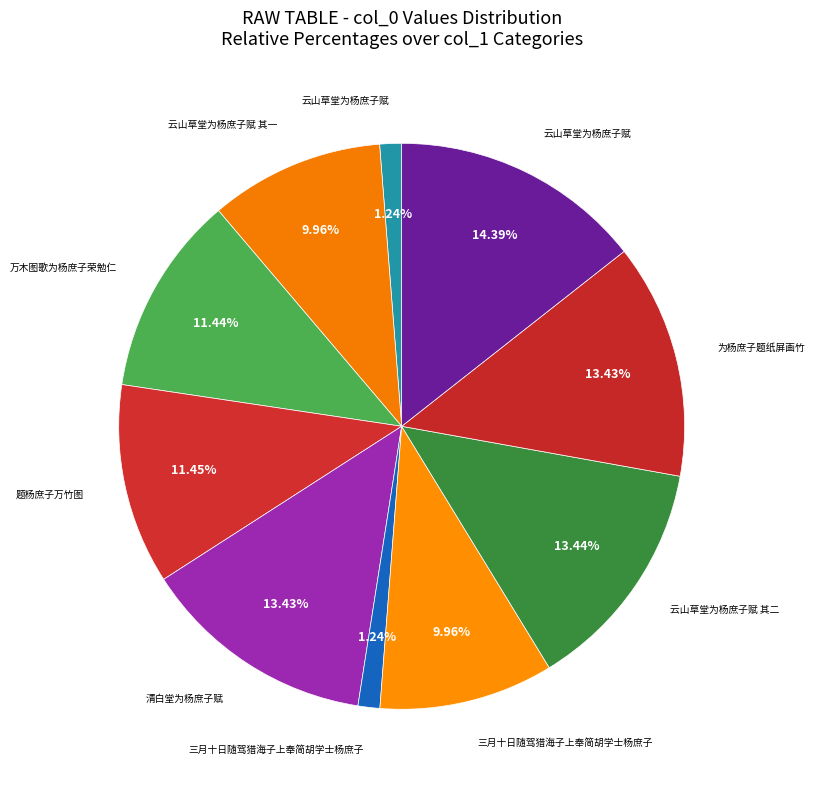

Count the number of slices in the pie.

10